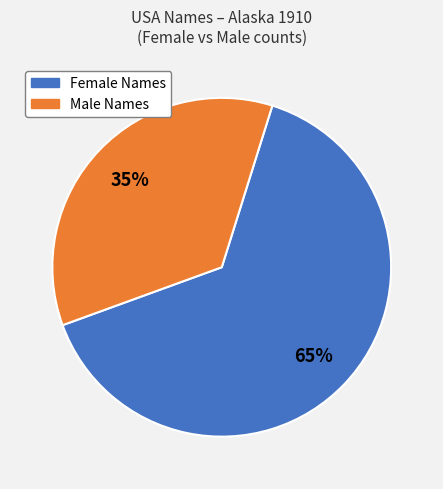

Is there a majority slice in this chart?

Yes